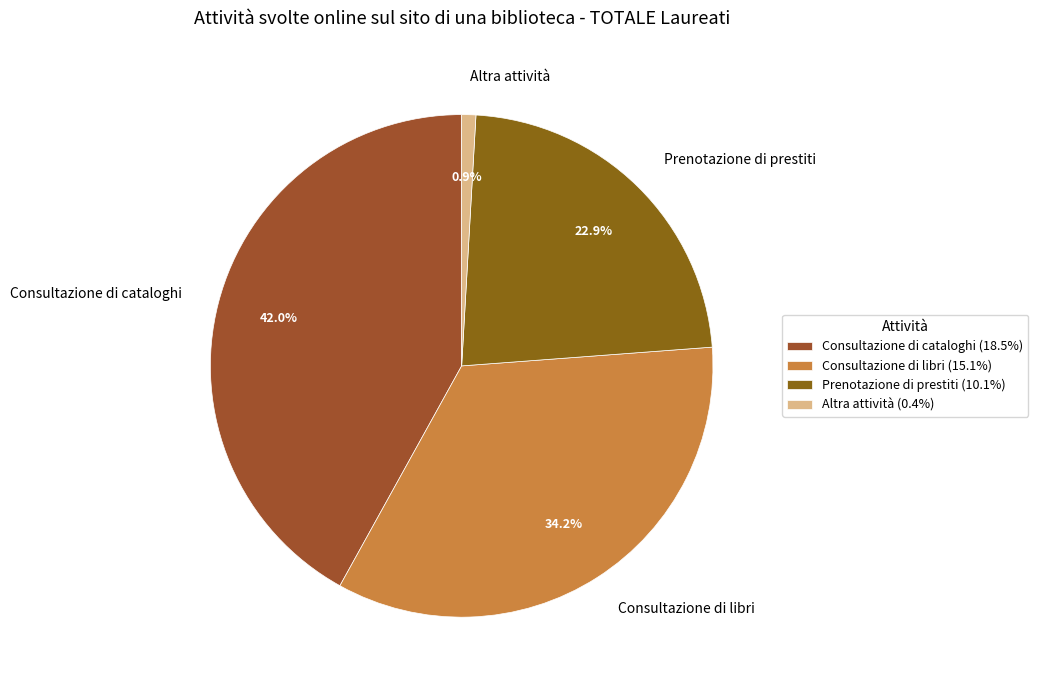

Combined, do Consultazione di cataloghi and Prenotazione di prestiti account for over 50%?

Yes